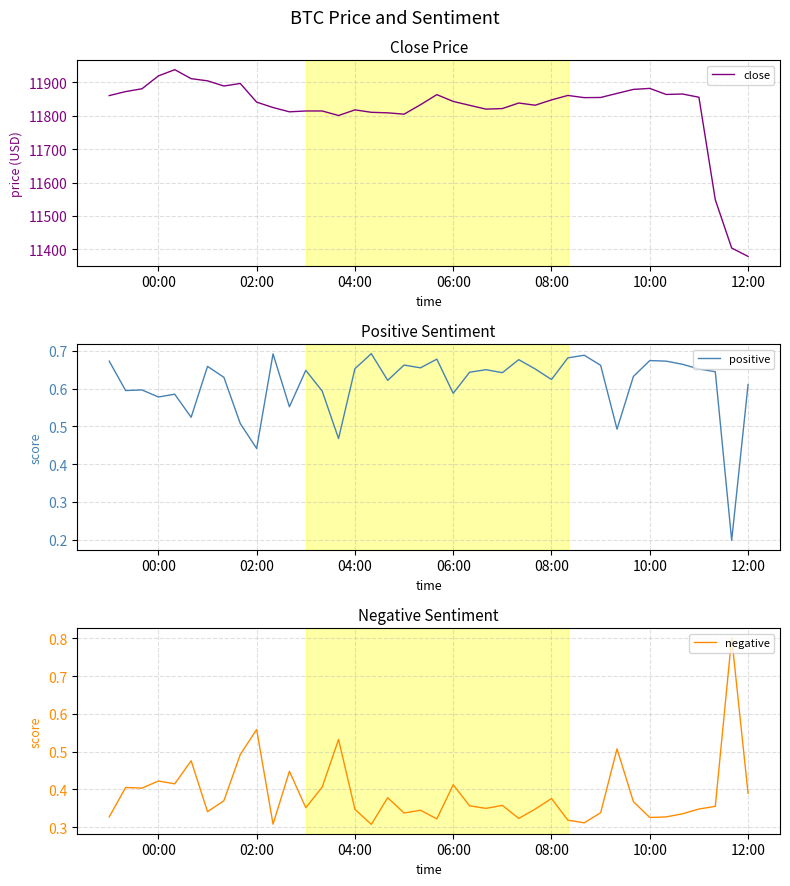

How many data points does each series have?

40